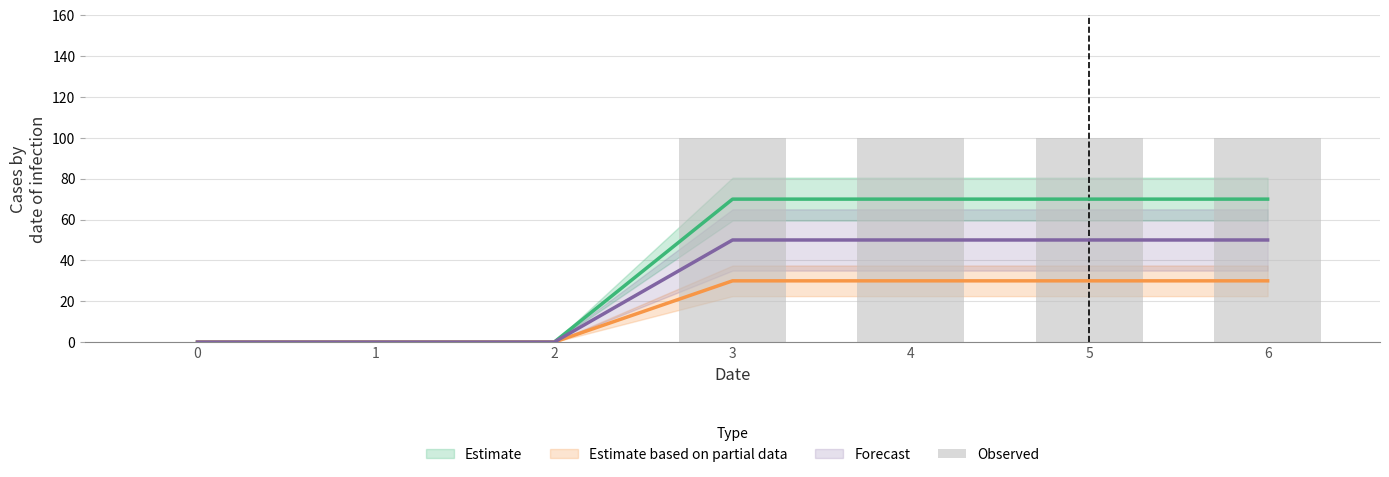

How many values are below 100?

3